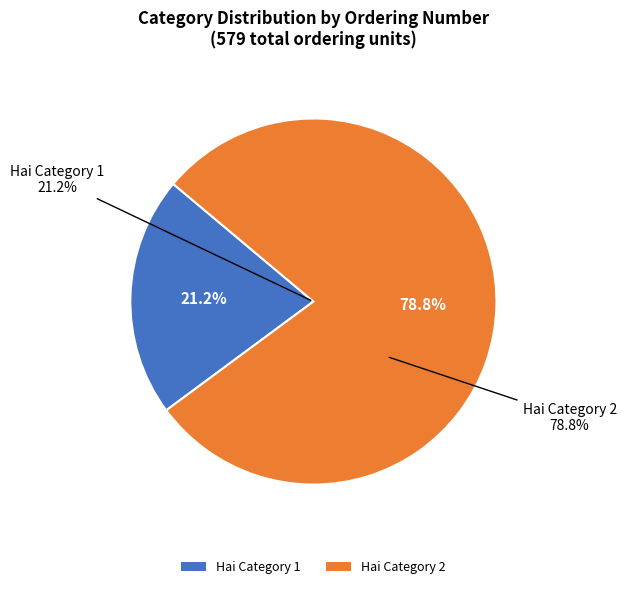

How much of the chart is everything except Hai Category 1?

78.8%